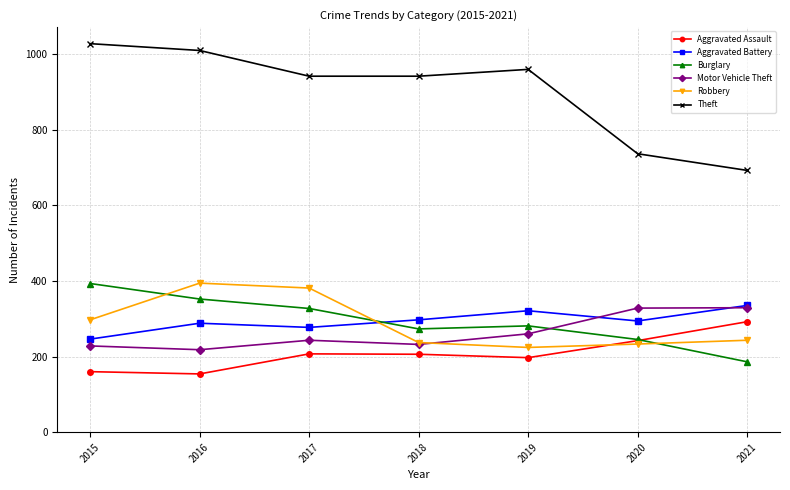

What is the average value of the Aggravated Battery series?

294